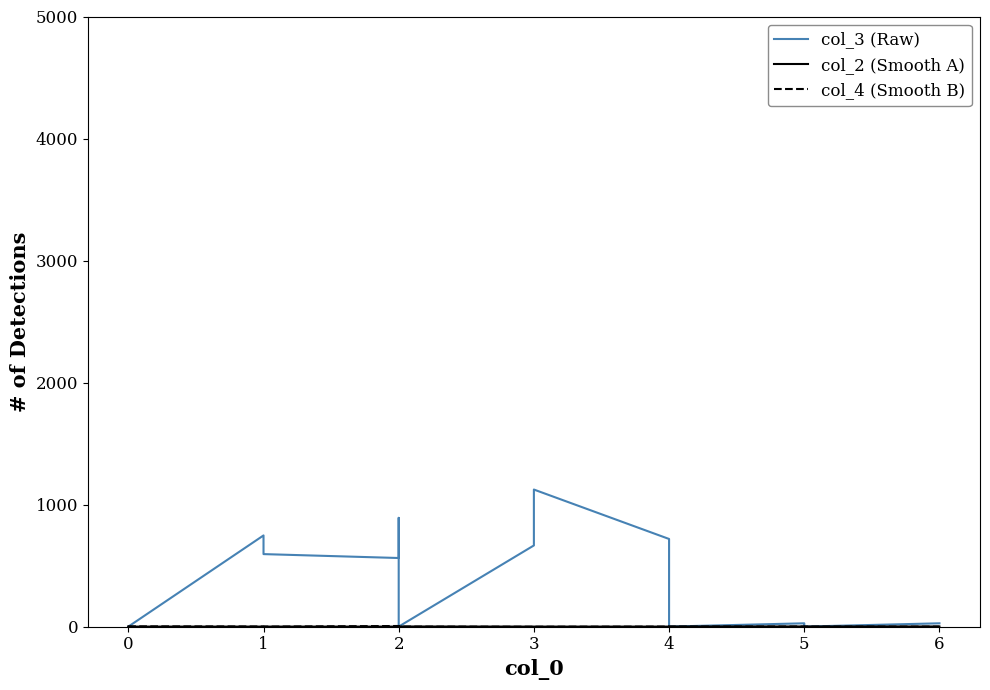

True or false: col_4 (Smooth B) and col_2 (Smooth A) intersect in this chart.

False